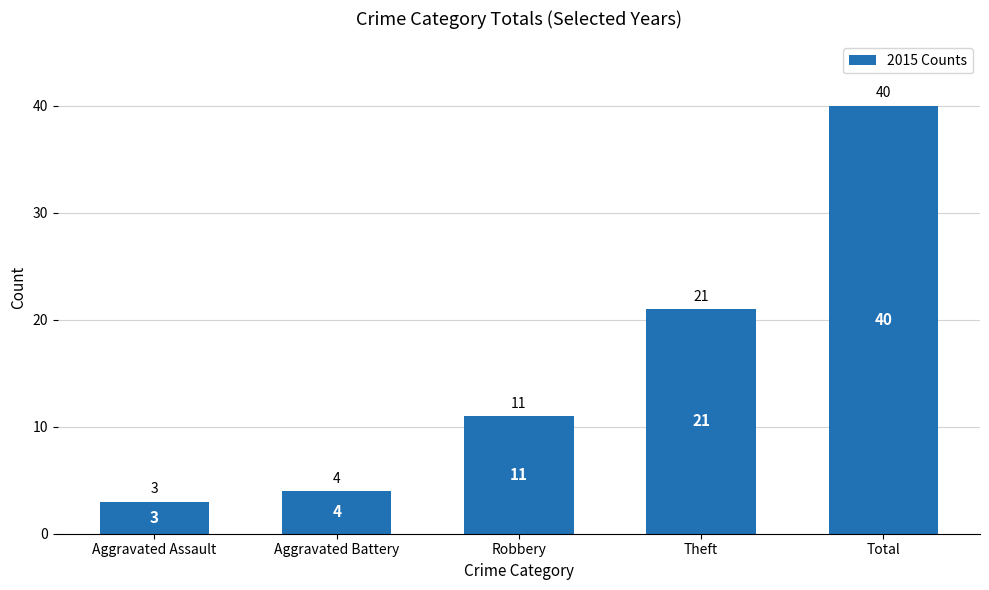

What is the value of the 5th bar from the left?

40